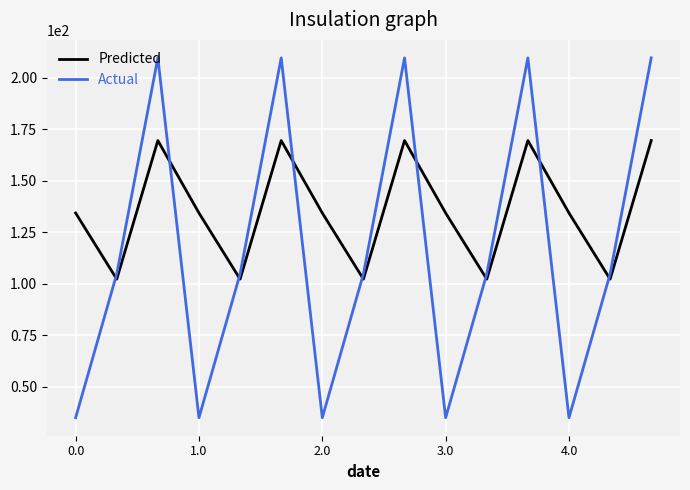

List the series in order of their overall mean, lowest first.

Actual, Predicted